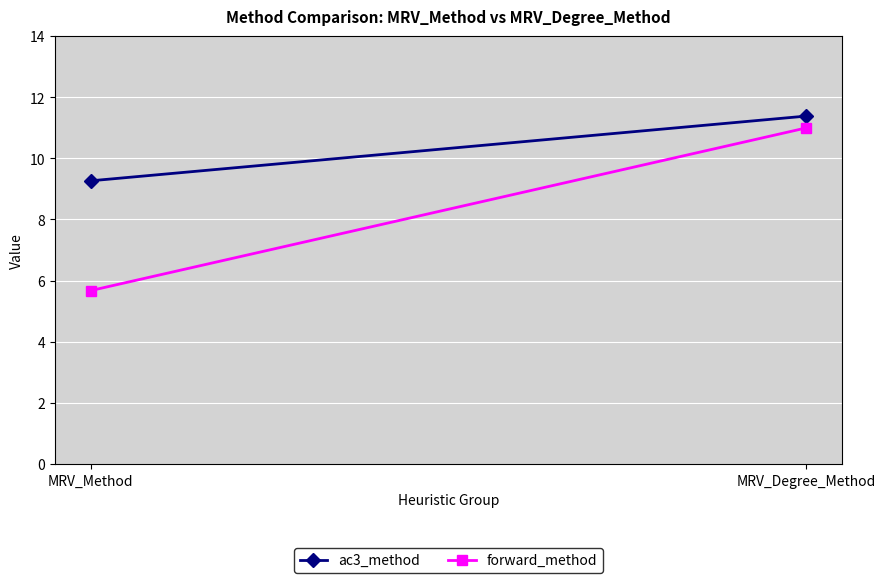

Reading right to left, transcribe all the data shown in this chart.

ac3_method: 11.4	9.3
forward_method: 11.0	5.7